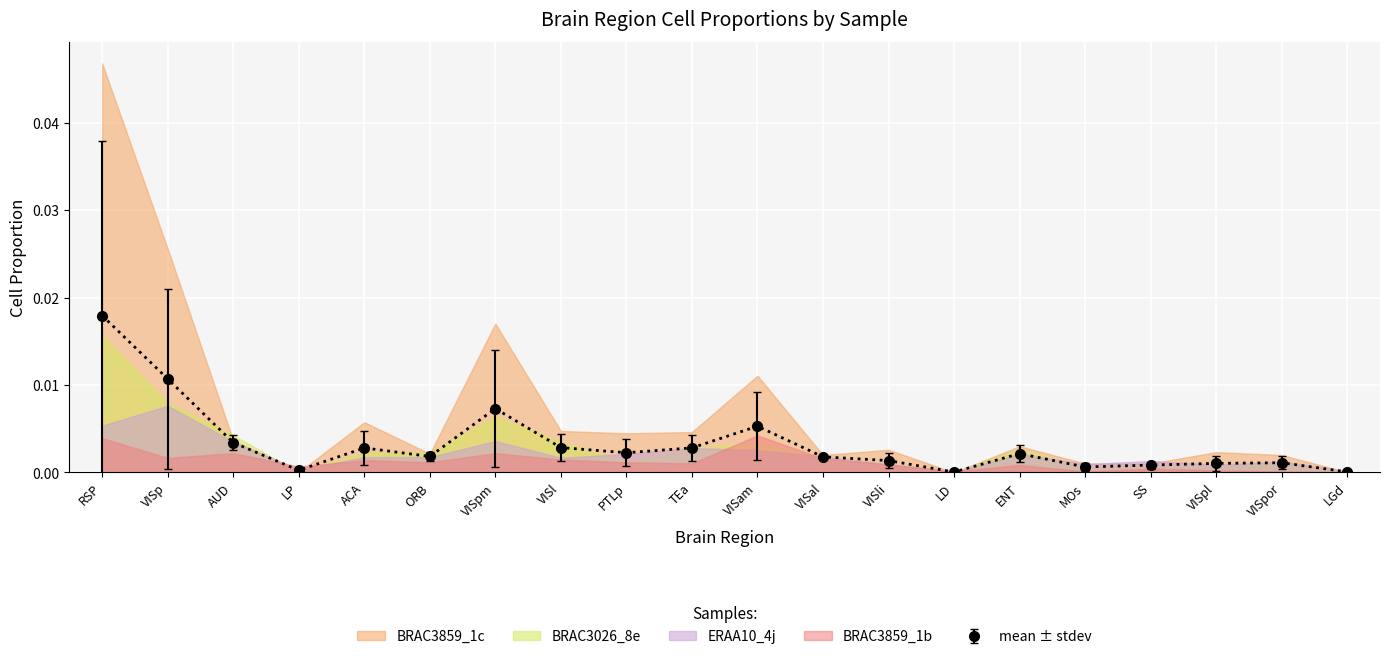

True or false: mean ± stdev has more than 2 points higher than both neighbors.

True